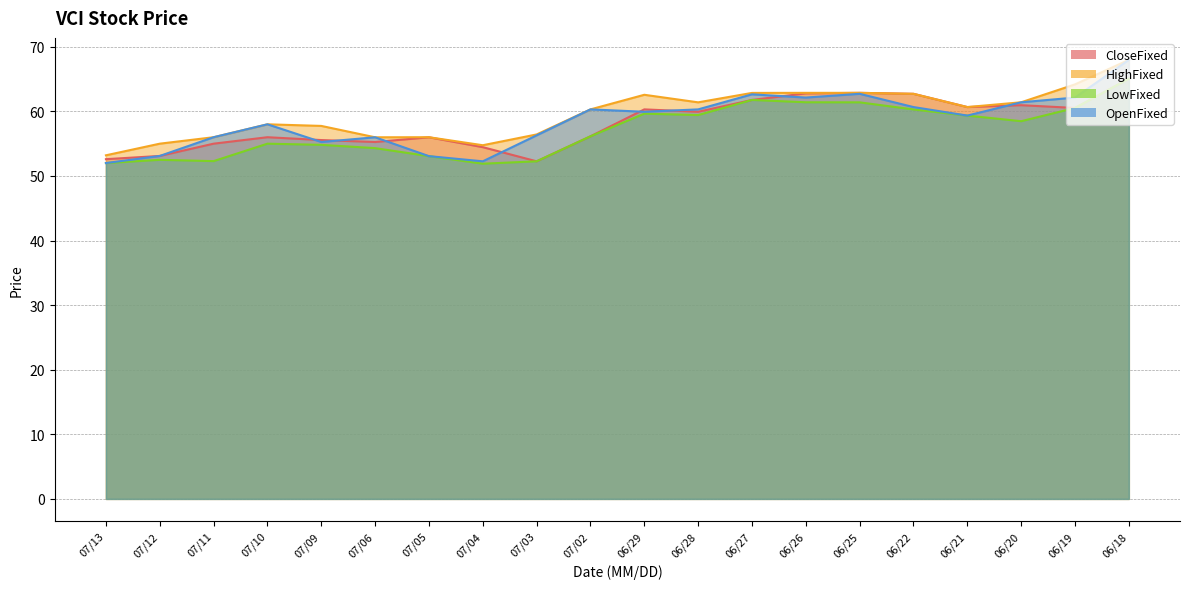

What is the average value of the HighFixed series?

59.6